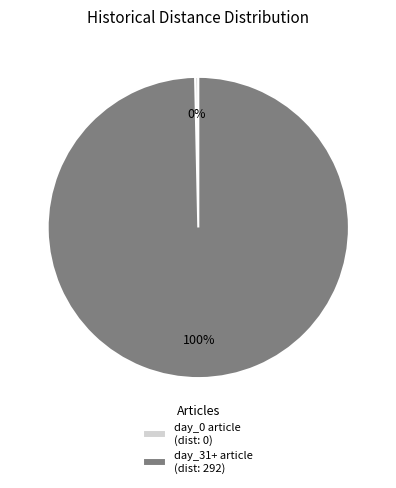

Which slice is the smallest?

day_0 article (dist: 0)